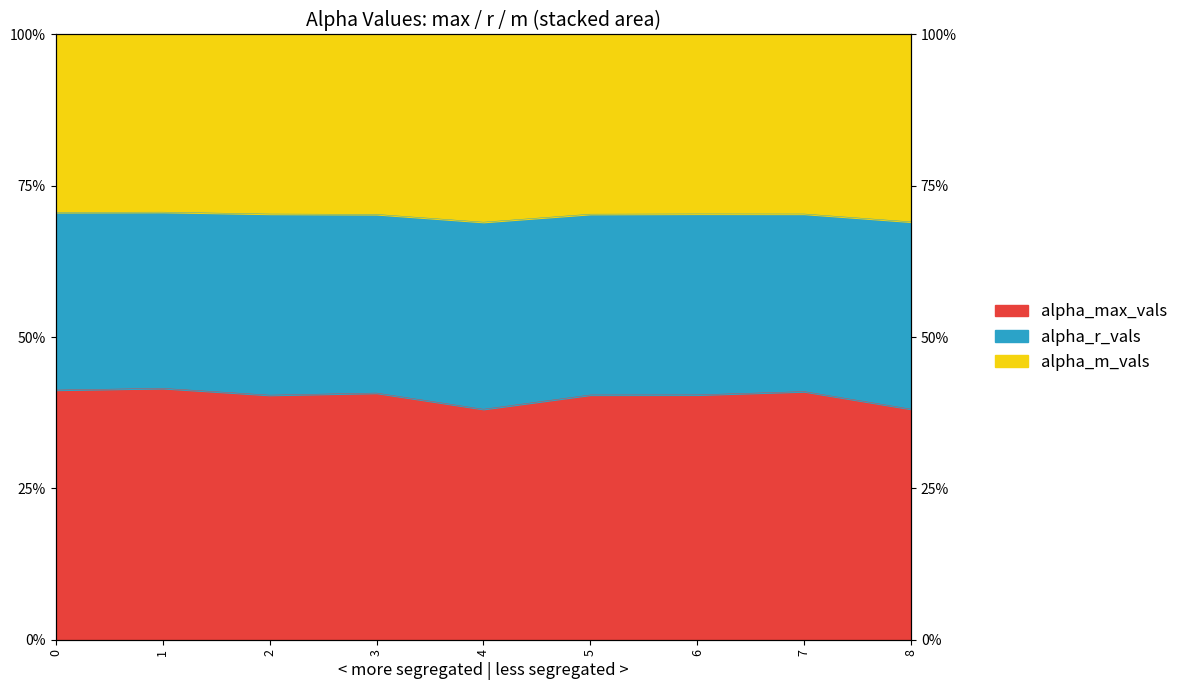

True or false: alpha_r_vals has a value of 26.7 at 3.

False